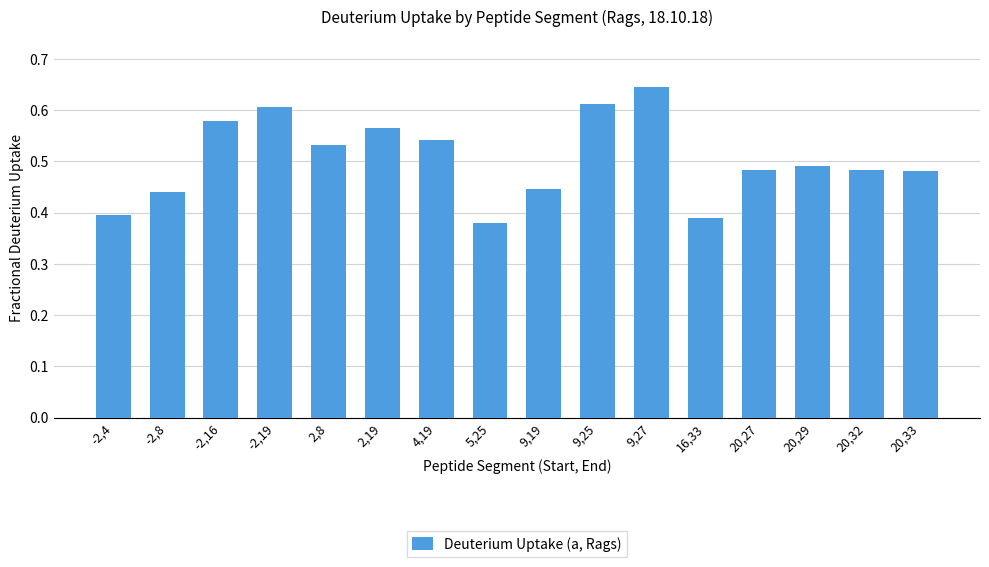

Count the number of data series in this chart.

1